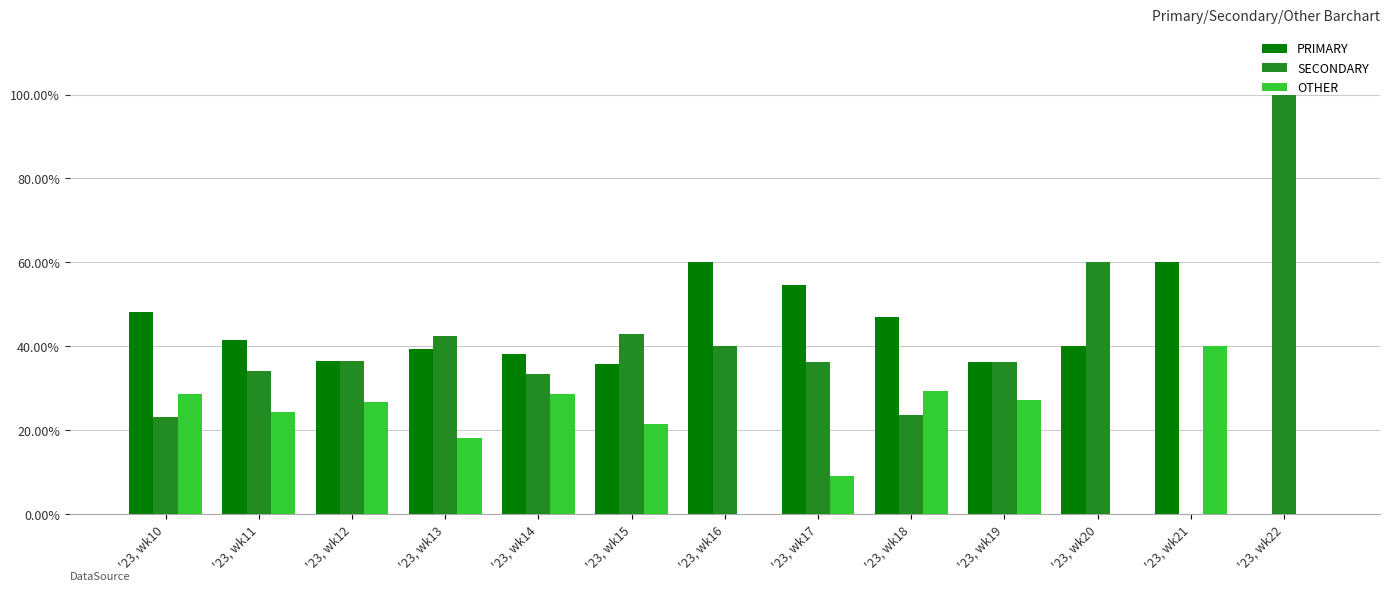

True or false: PRIMARY has a value of 9.0 at '23, wk14.

False